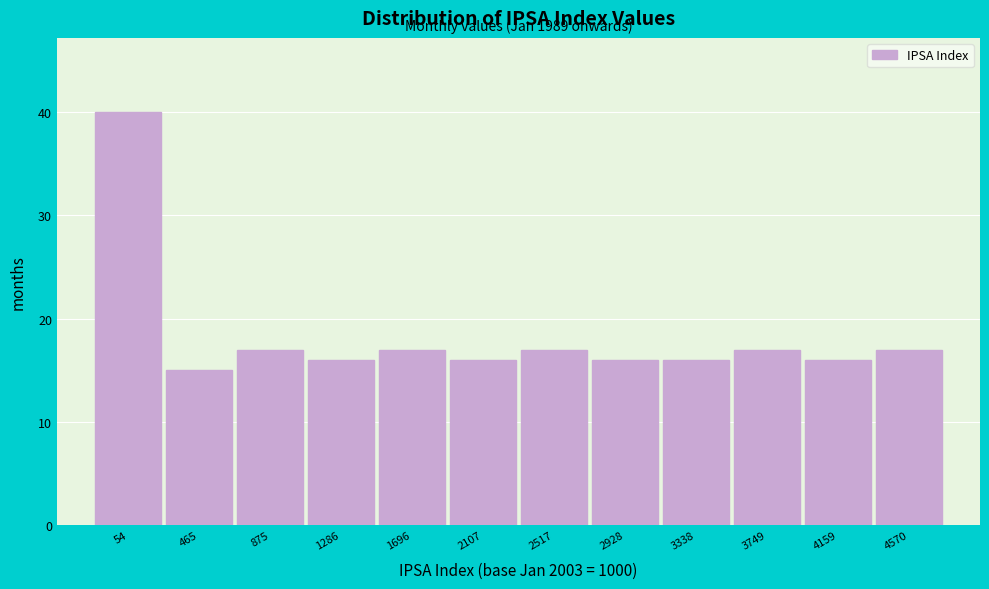

Reading left to right, list all the values displayed in this chart.

54=40	465=15	875=17	1286=16	1696=17	2107=16	2517=17	2928=16	3338=16	3749=17	4159=16	4570=17